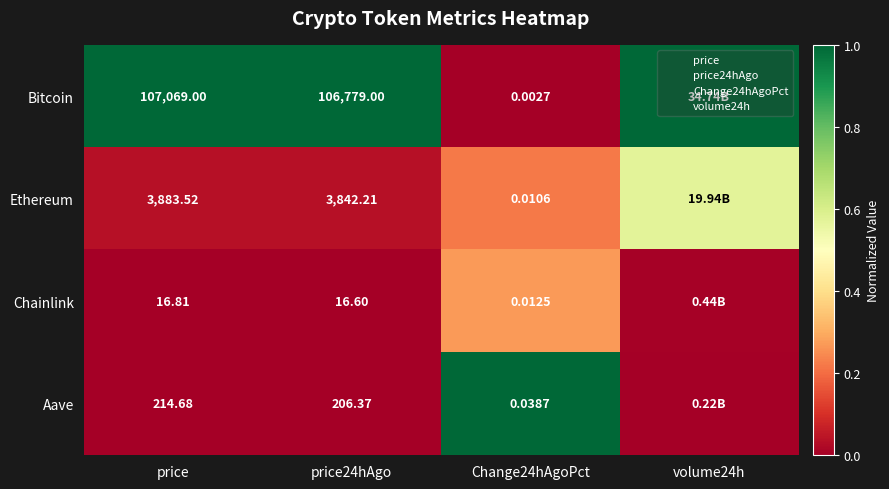

The value of Bitcoin at volume24h is 1.5. True or false?

False